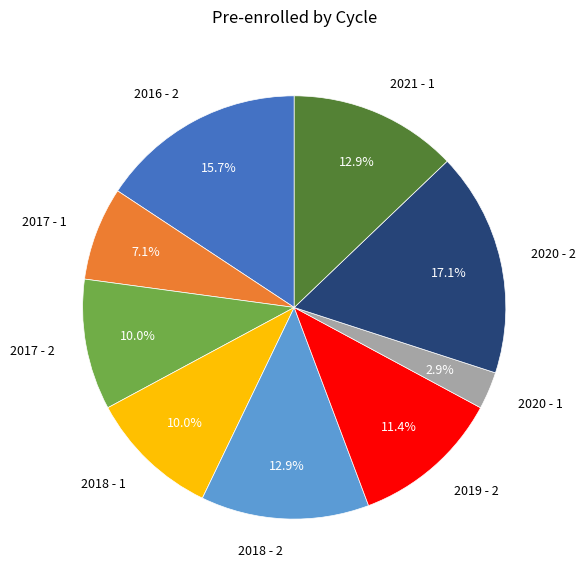

What is the smallest slice in the pie chart?

2020 - 1